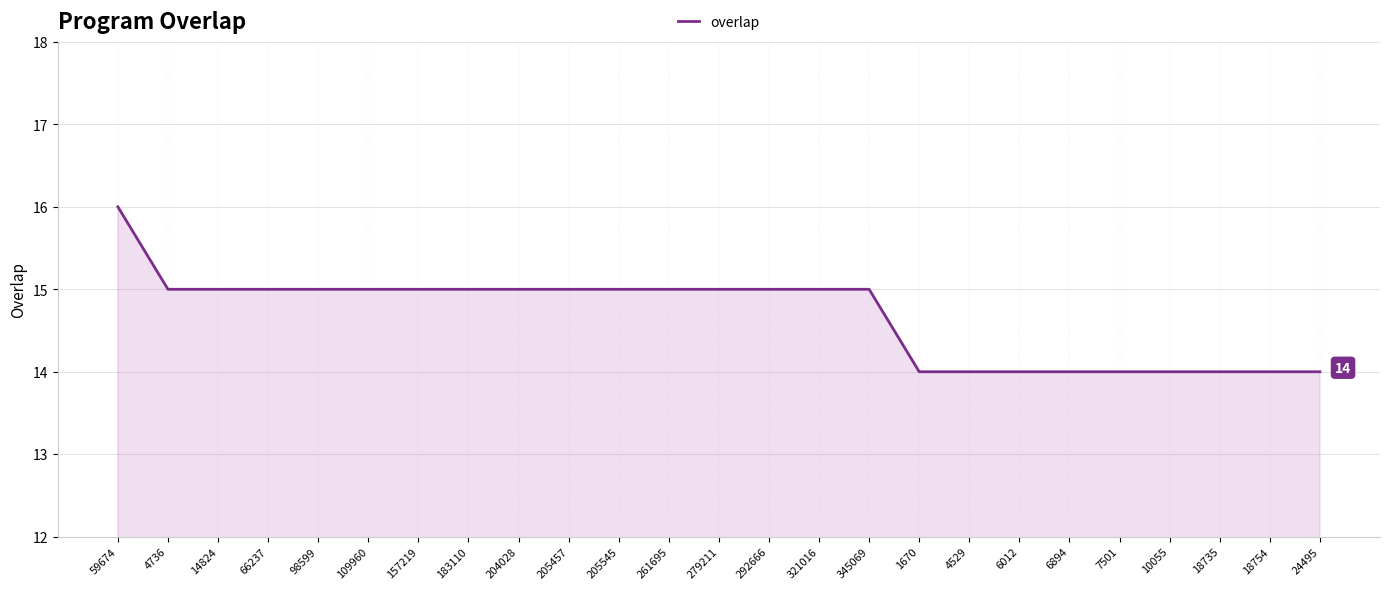

What is the greatest value displayed?

16